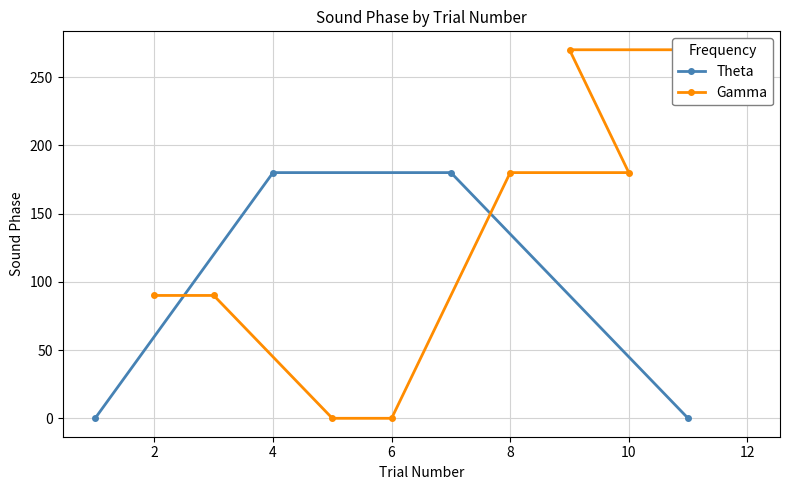

What is the maximum value for Theta?

180